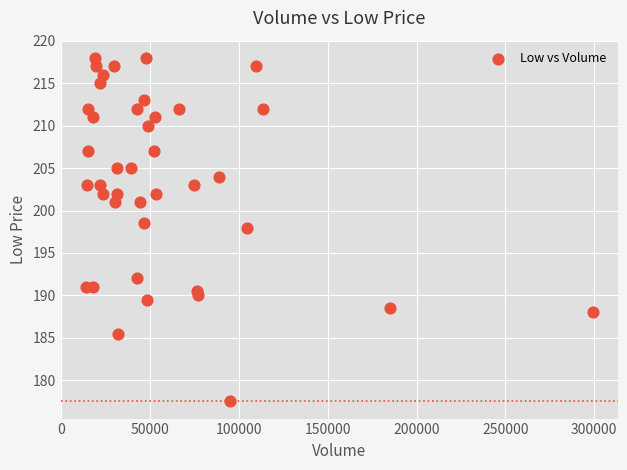

What Y value in the scatter plot is closest to 197?

198.0